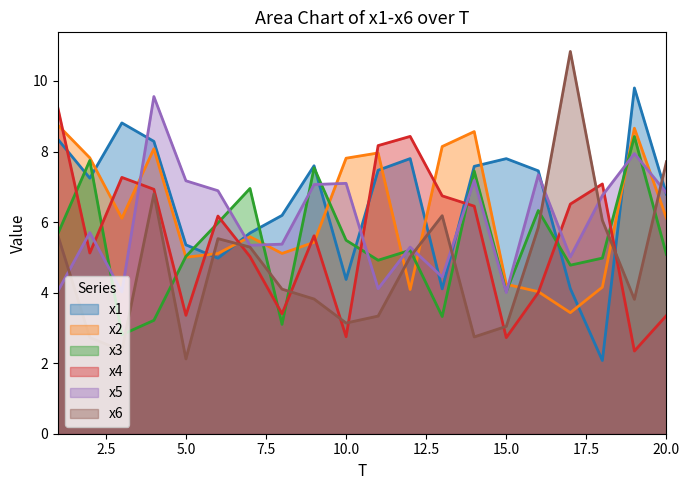

What are all the series names shown in the legend?

x1, x2, x3, x4, x5, x6